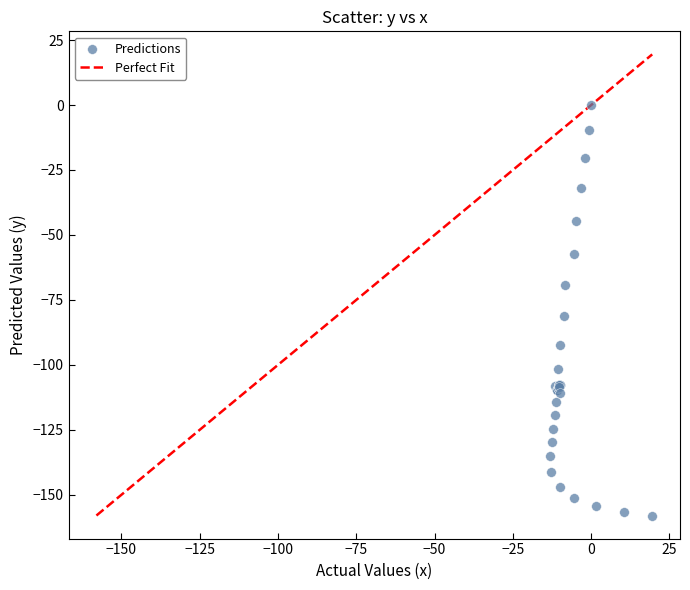

What Y value in the scatter plot is closest to -79?

-81.3